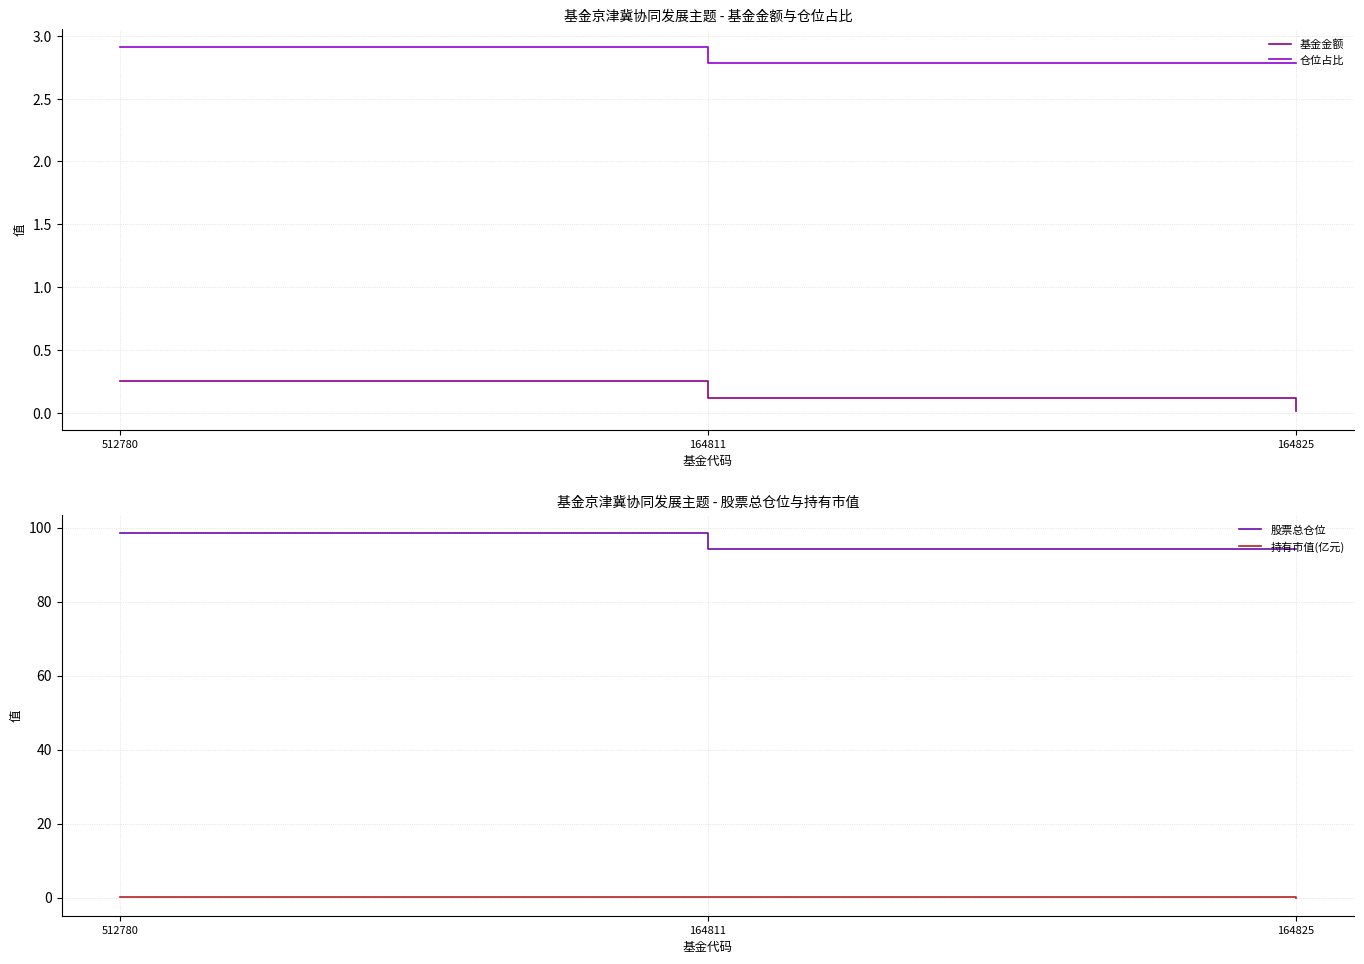

What is the spread (max minus min) of values at 164811?

94.1